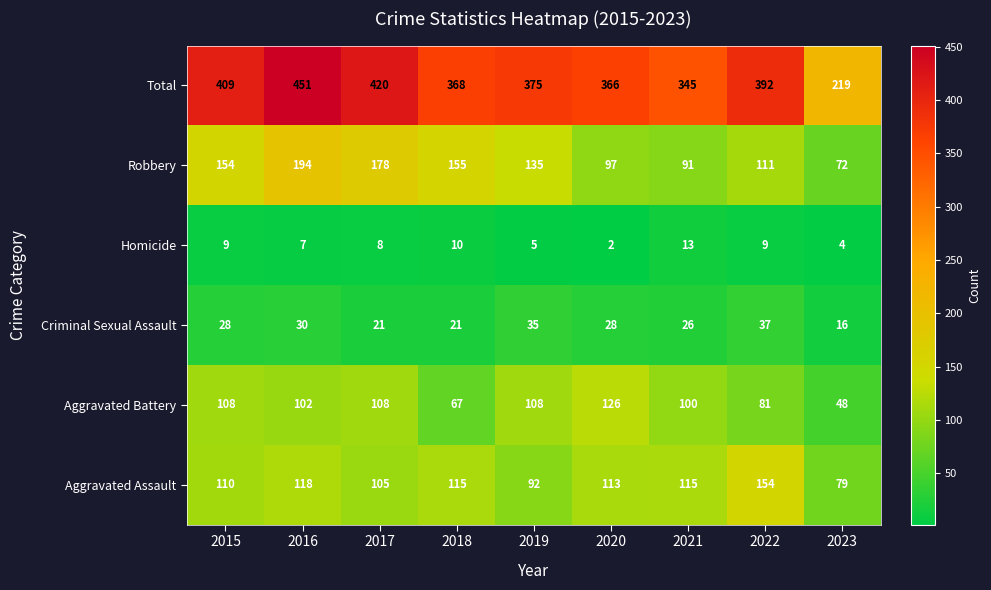

Is it true that Homicide equals 8 at 2017?

True